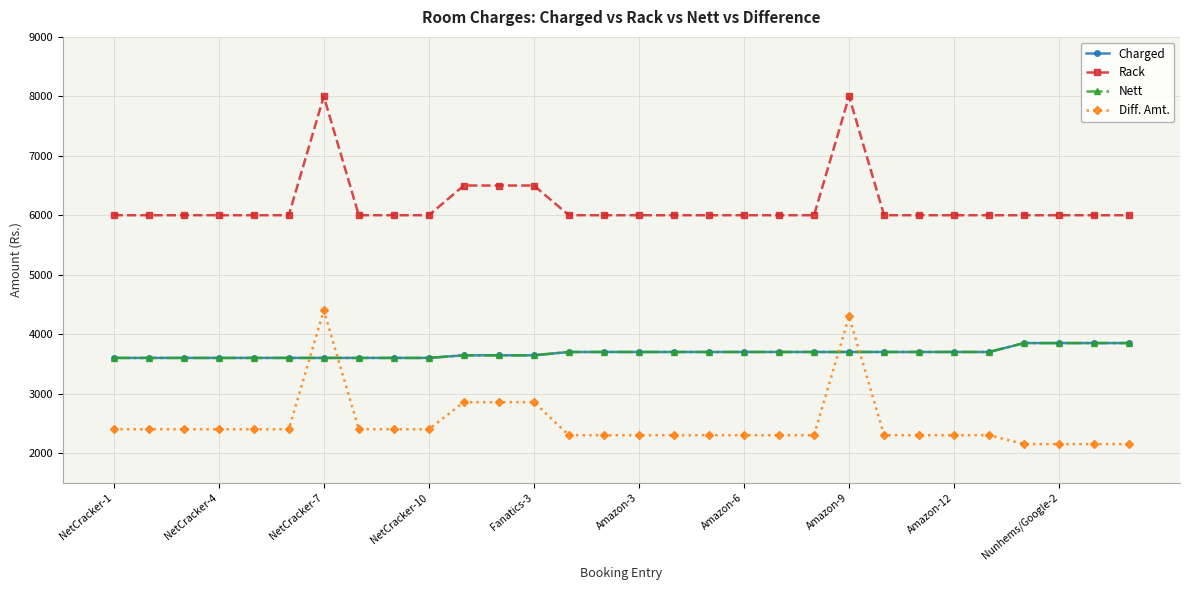

Reading left to right, list all the values displayed in this chart.

Charged: 3600.0	3600.0	3600.0	3600.0	3600.0	3600.0	3600.0	3600.0	3600.0	3600.0	3644.1	3644.1	3644.1	3700.0	3700.0	3700.0	3700.0	3700.0	3700.0	3700.0	3700.0	3700.0	3700.0	3700.0	3700.0	3700.0	3850.0	3850.0	3850.0	3850.0
Rack: 6000.0	6000.0	6000.0	6000.0	6000.0	6000.0	8000.0	6000.0	6000.0	6000.0	6500.0	6500.0	6500.0	6000.0	6000.0	6000.0	6000.0	6000.0	6000.0	6000.0	6000.0	8000.0	6000.0	6000.0	6000.0	6000.0	6000.0	6000.0	6000.0	6000.0
Nett: 3600.0	3600.0	3600.0	3600.0	3600.0	3600.0	3600.0	3600.0	3600.0	3600.0	3644.1	3644.1	3644.1	3700.0	3700.0	3700.0	3700.0	3700.0	3700.0	3700.0	3700.0	3700.0	3700.0	3700.0	3700.0	3700.0	3850.0	3850.0	3850.0	3850.0
Diff. Amt.: 2400.0	2400.0	2400.0	2400.0	2400.0	2400.0	4400.0	2400.0	2400.0	2400.0	2855.9	2855.9	2855.9	2300.0	2300.0	2300.0	2300.0	2300.0	2300.0	2300.0	2300.0	4300.0	2300.0	2300.0	2300.0	2300.0	2150.0	2150.0	2150.0	2150.0